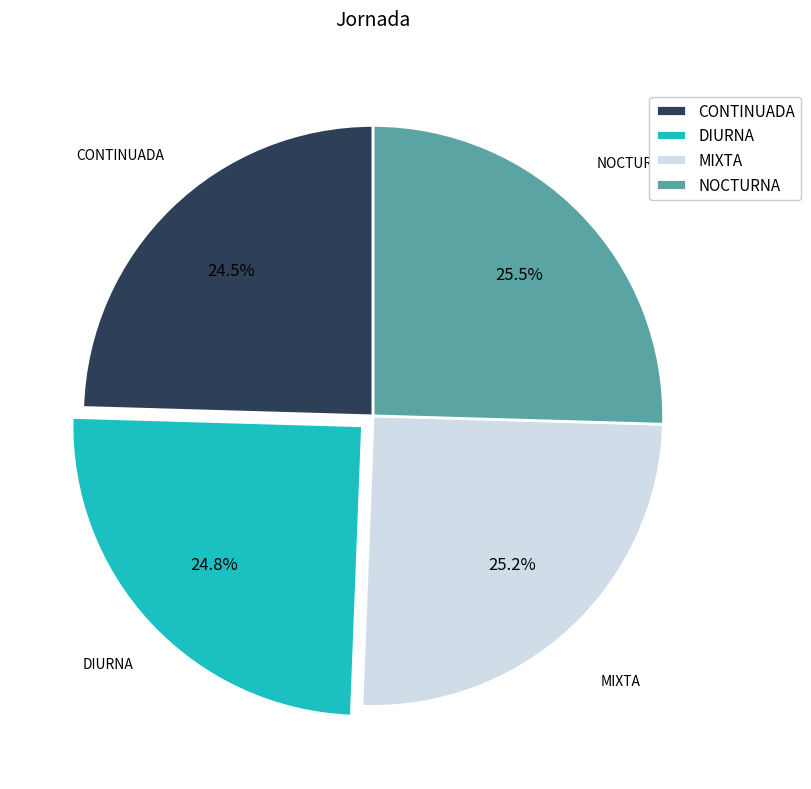

What is the ratio of the value at MIXTA to the value at CONTINUADA?

1.0